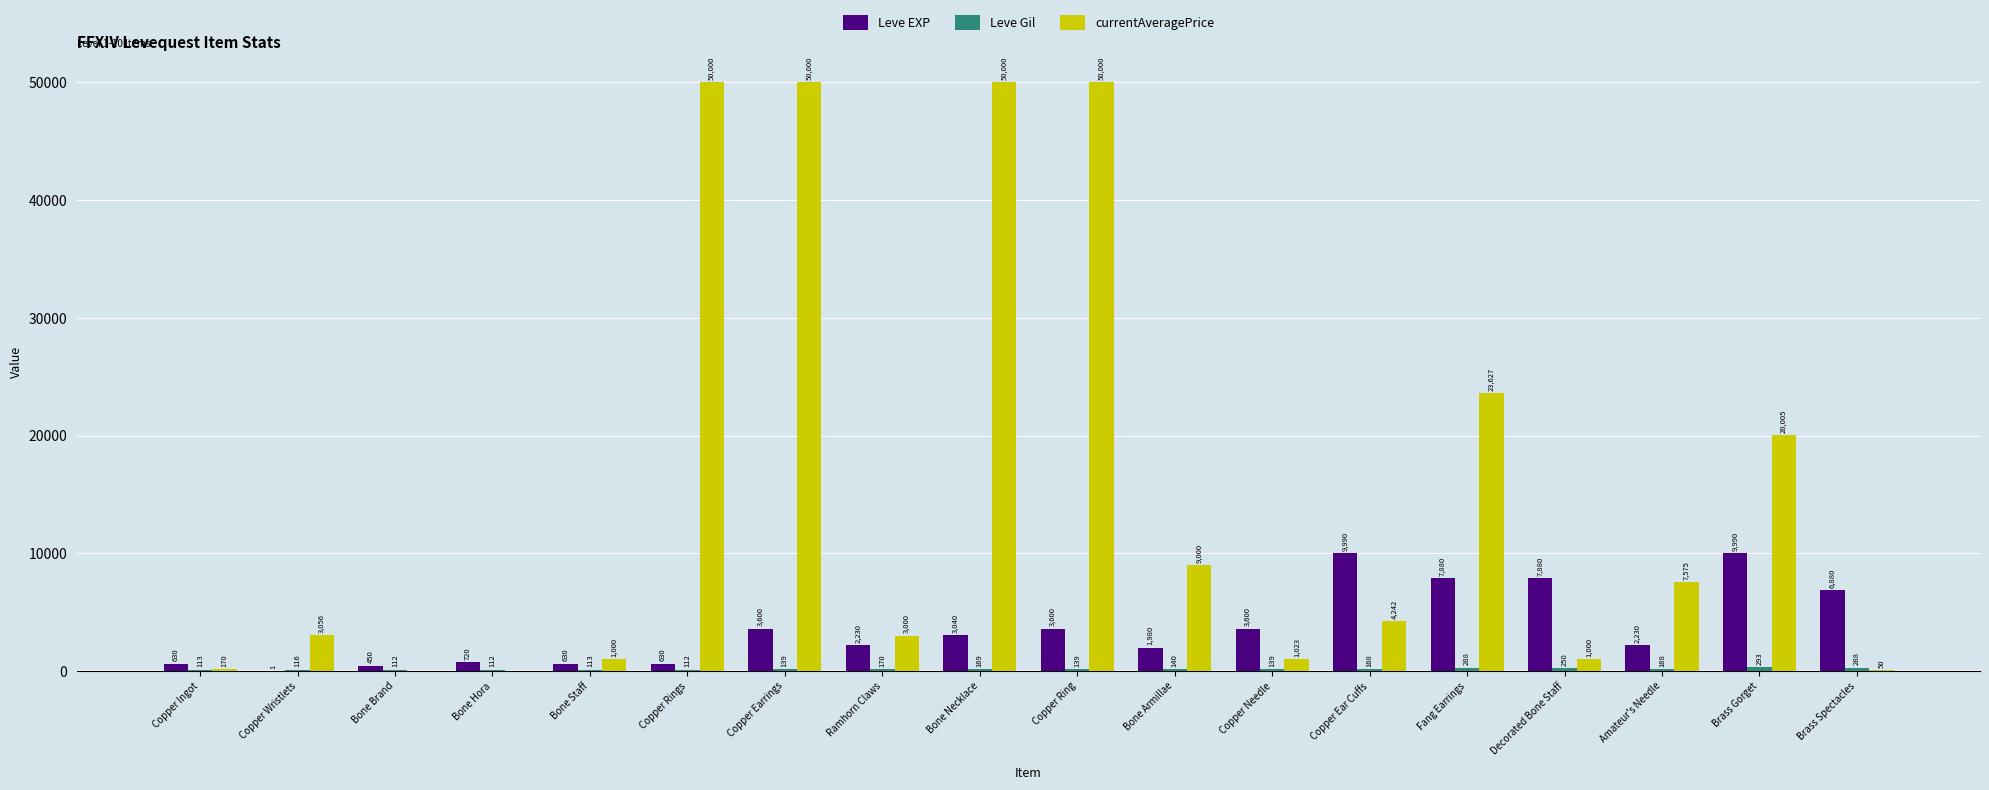

Where is currentAveragePrice nearest to the value 25000?

Fang Earrings